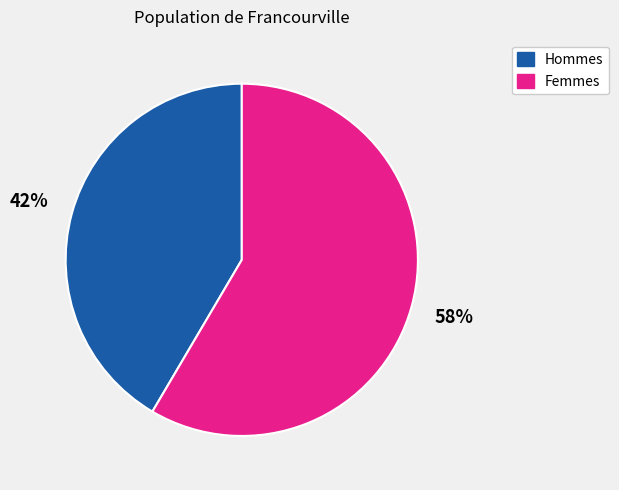

To the nearest percent, what is the average slice percentage?

50%